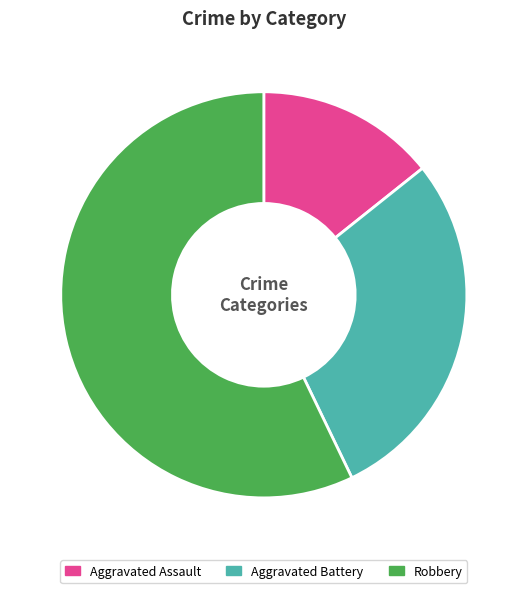

What is the ratio of the value at Aggravated Battery to the value at Robbery?

0.5